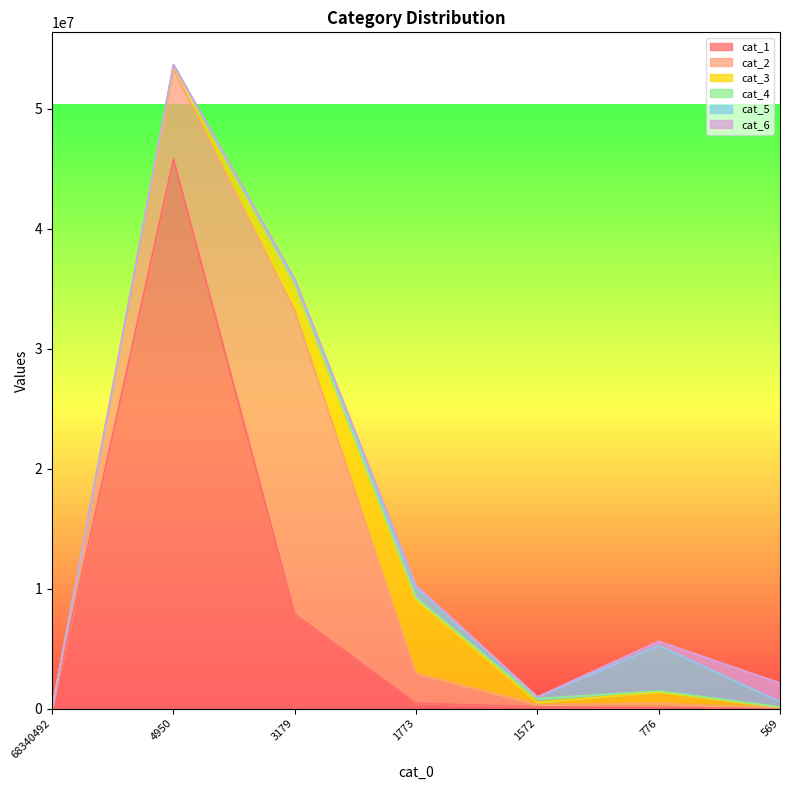

How many values in the cat_2 series are below 376097?

3